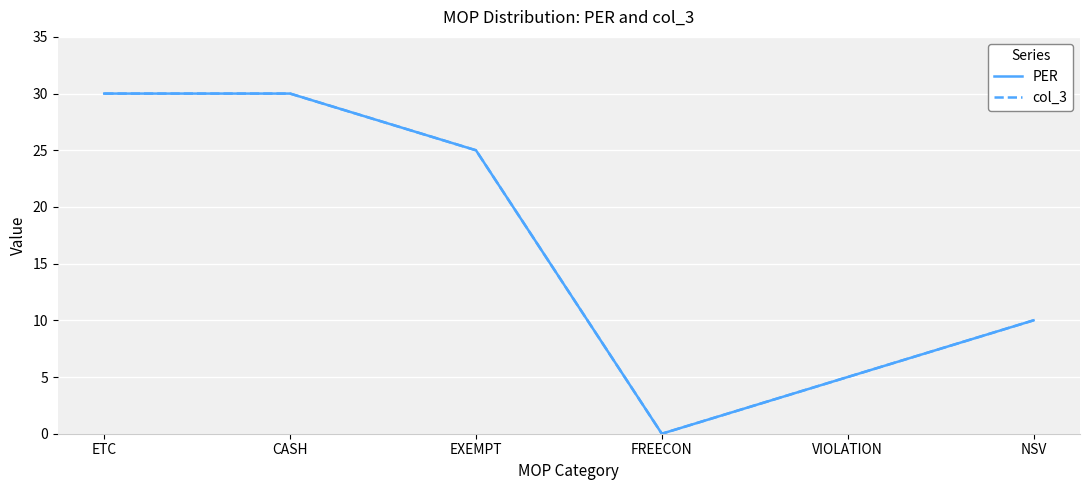

Rank the series by their maximum value, from lowest to highest.

PER, col_3